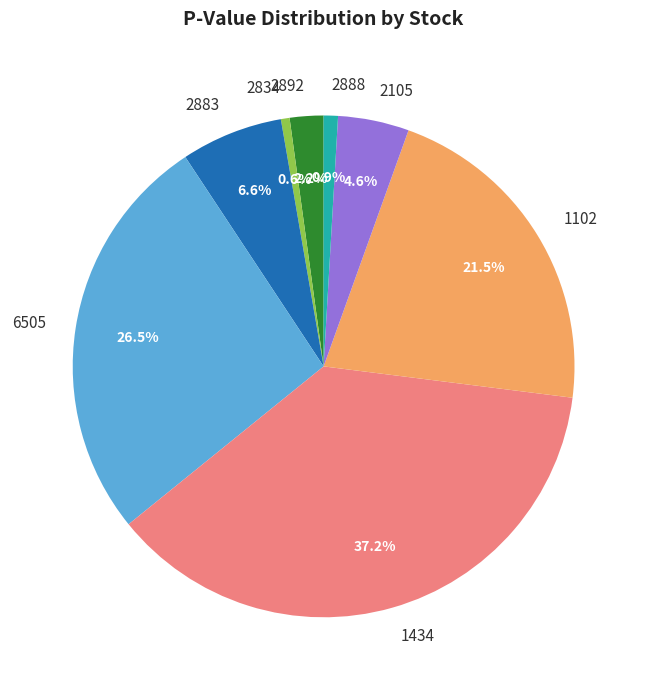

What is the largest slice in the pie chart?

1434